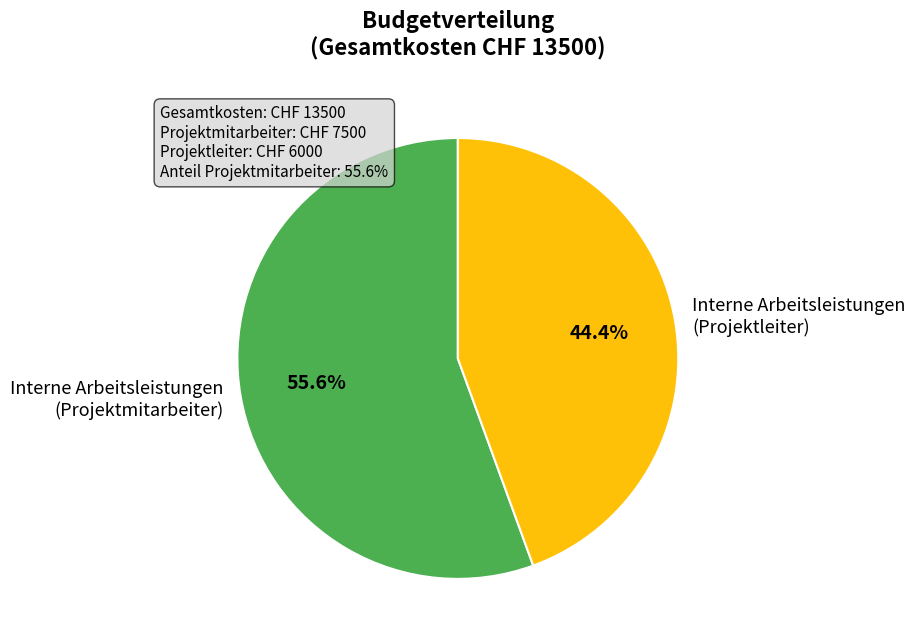

What is the largest slice in the pie chart?

Interne Arbeitsleistungen (Projektmitarbeiter)